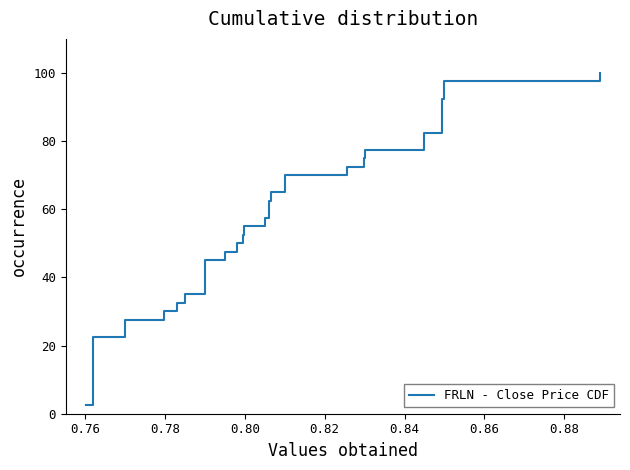

Is it true that the value at 0.90 is 31.7?

False